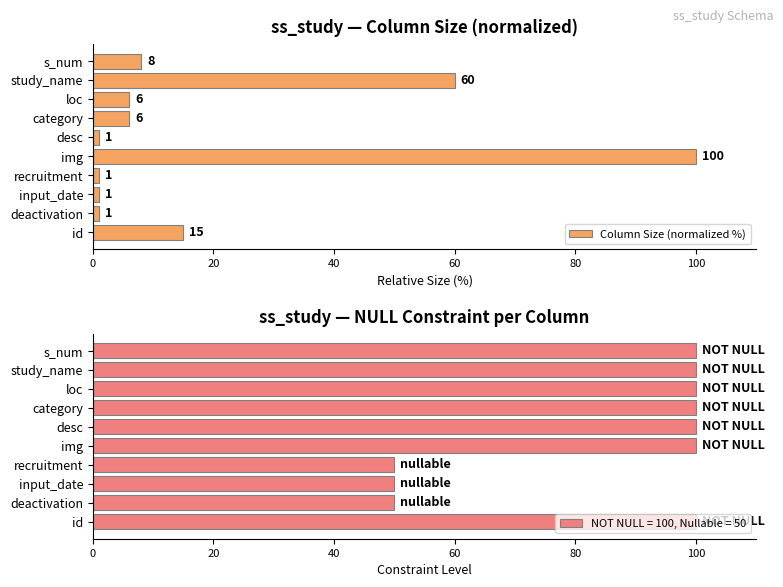

The Column Size (normalized %) series shows 1 at desc. True or false?

True